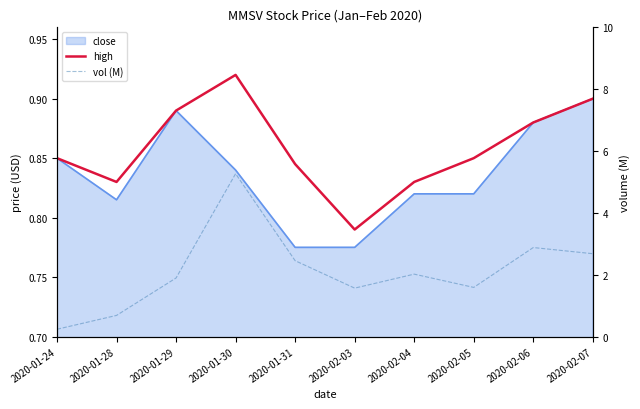

Between 2020-01-24 and 2020-01-31, which is larger?

2020-01-24